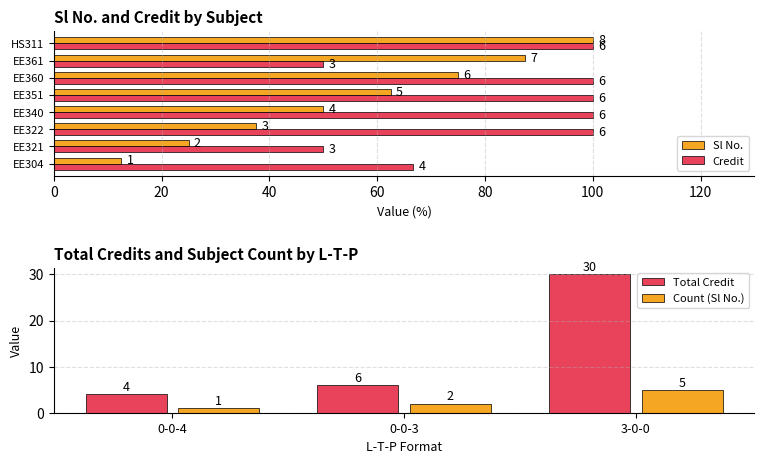

Which category has the lowest value in the Total Credit series?

0-0-4